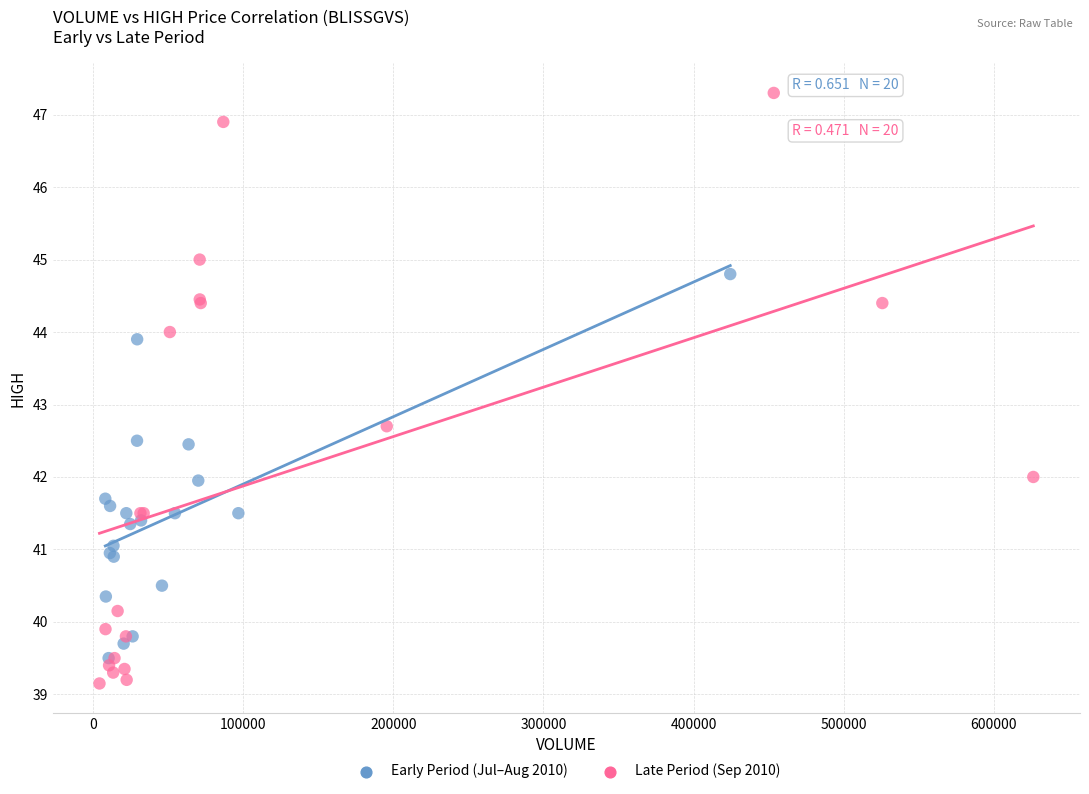

Which series has the widest spread of Y values?

Late Period (Sep 2010)